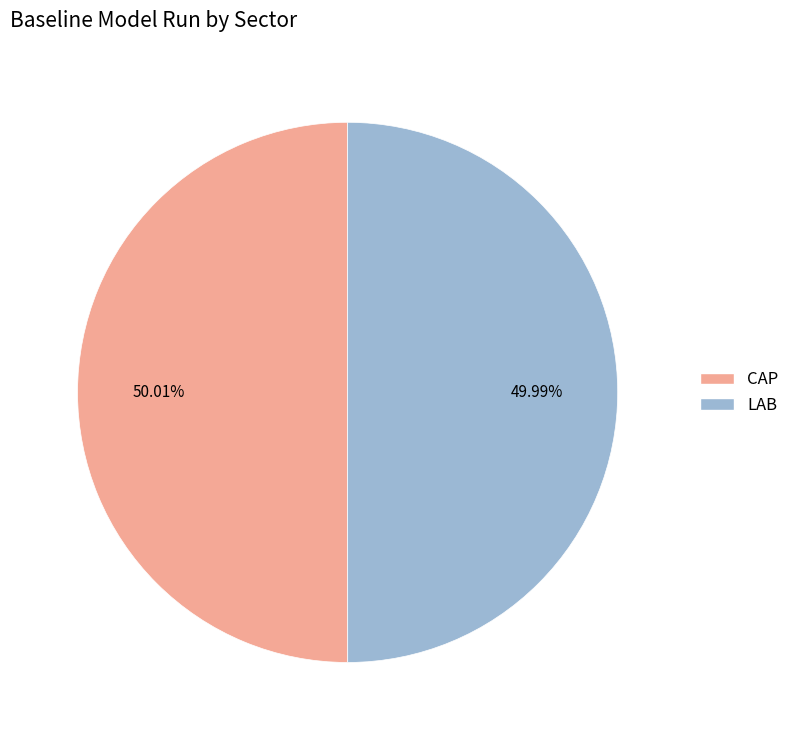

To the nearest percent, what percentage of the pie is LAB?

50%